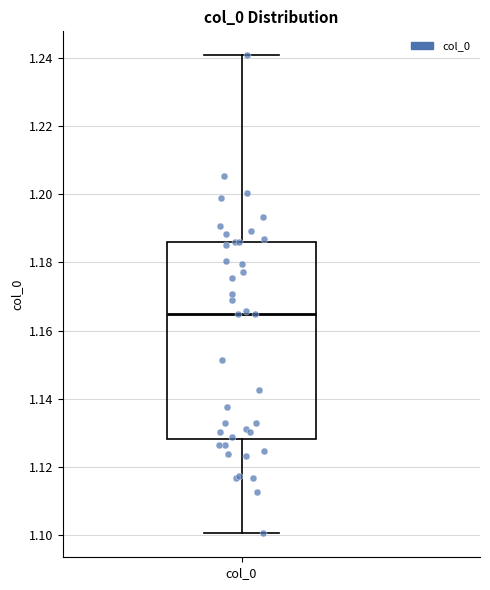

Read this box plot against the y-axis: the position of the median line, the range covered by the box, and the ends of both whiskers. The values are not printed on the chart, so give them approximately, as read against the axis.

median 1.164, box 1.128 to 1.186, whiskers 1.100 to 1.240